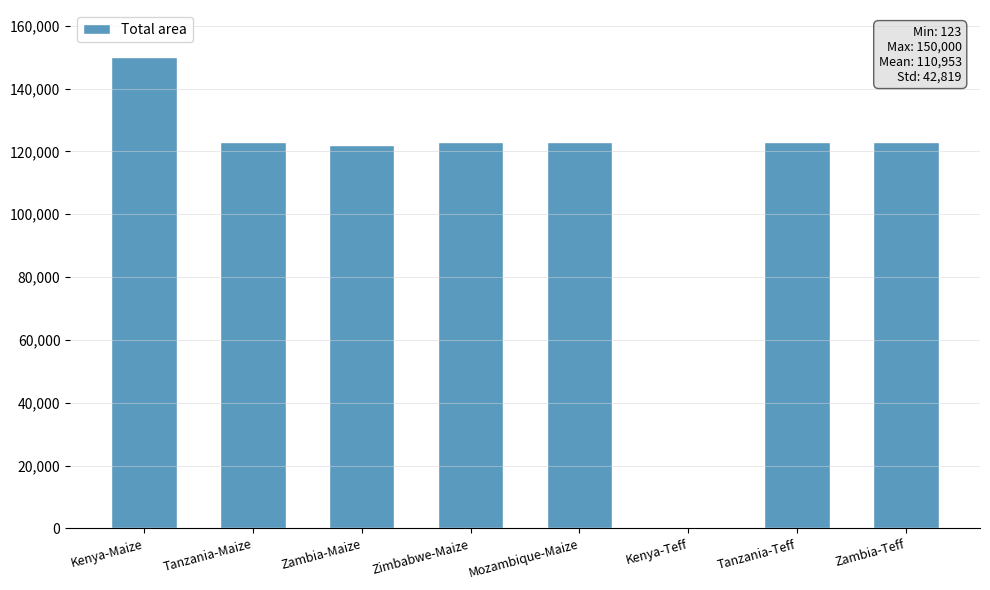

How many data points does each series have?

8